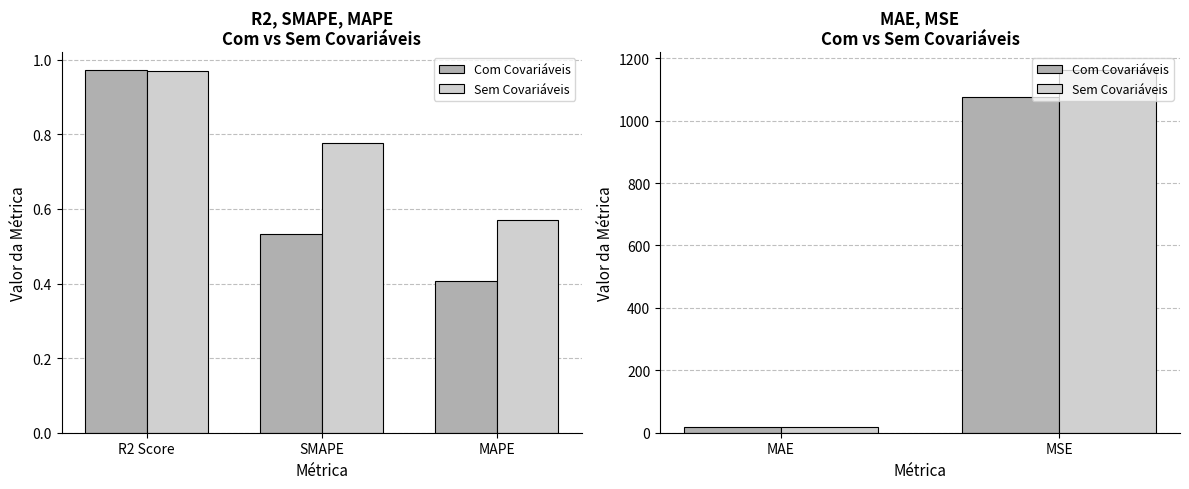

Count the number of categories in the chart.

2